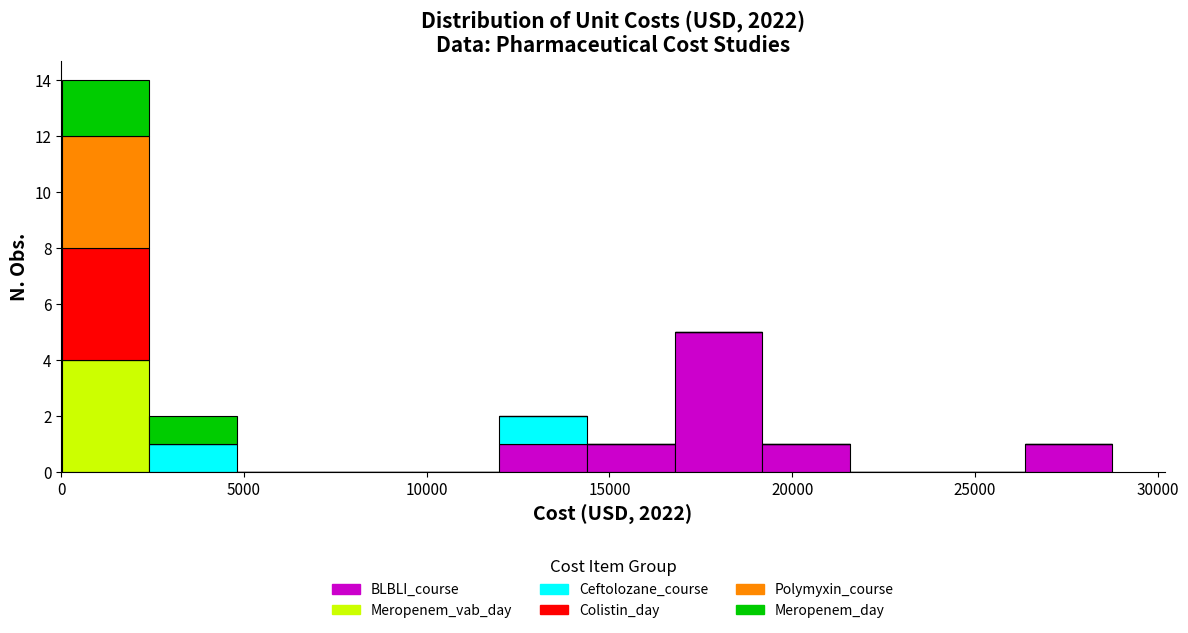

Which range on the x-axis has the tallest stacked bar (by total height)?

0 to 2500